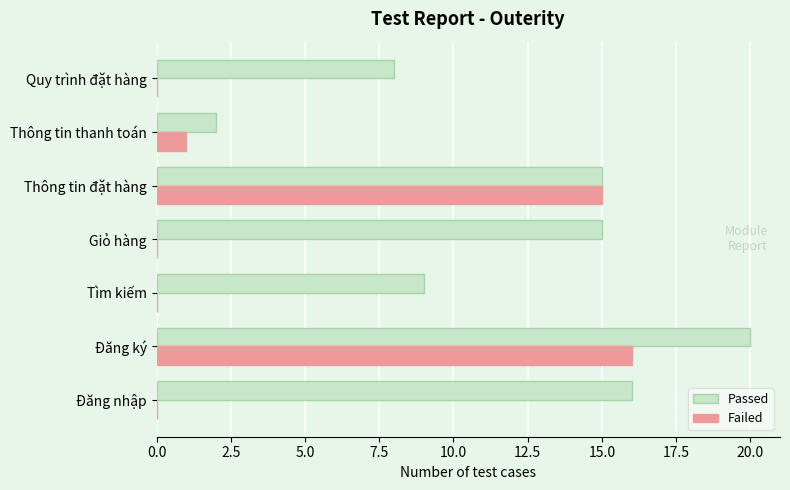

At which label does Failed reach its peak?

Đăng ký